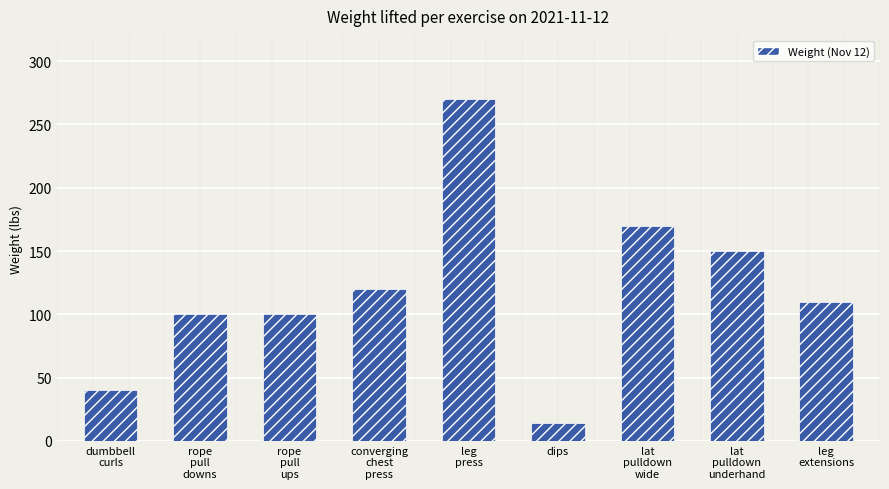

What is the difference between the second highest and second lowest values?

130